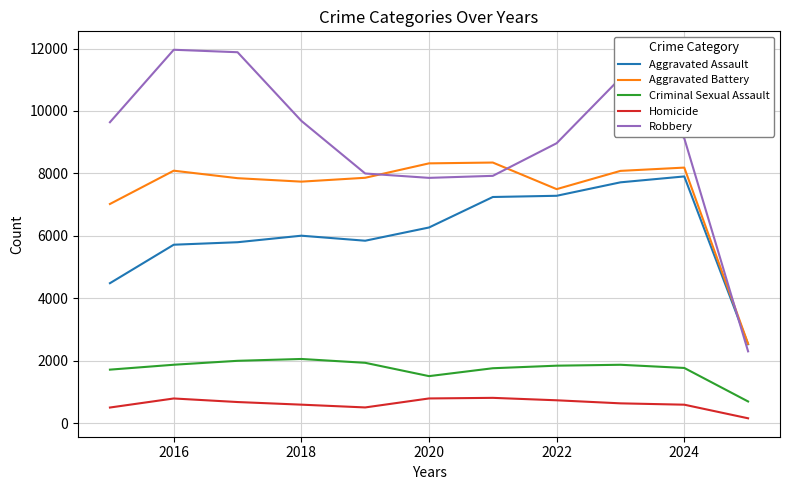

In Criminal Sexual Assault, how many points are higher than both neighbors (excluding endpoints)?

2